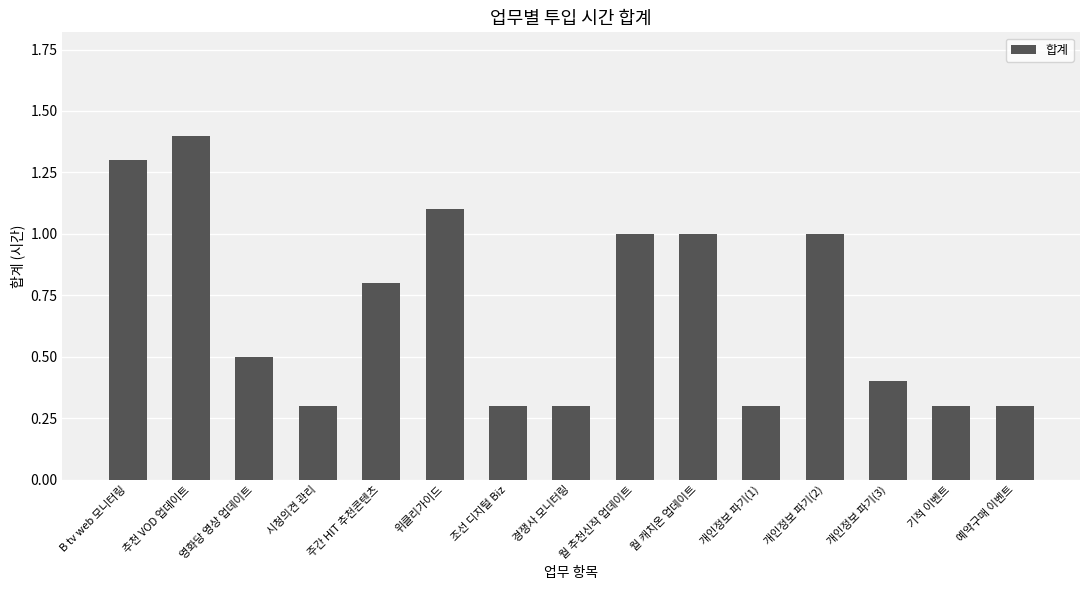

Is it true that the value at 예약구매 이벤트 is 0.3?

True